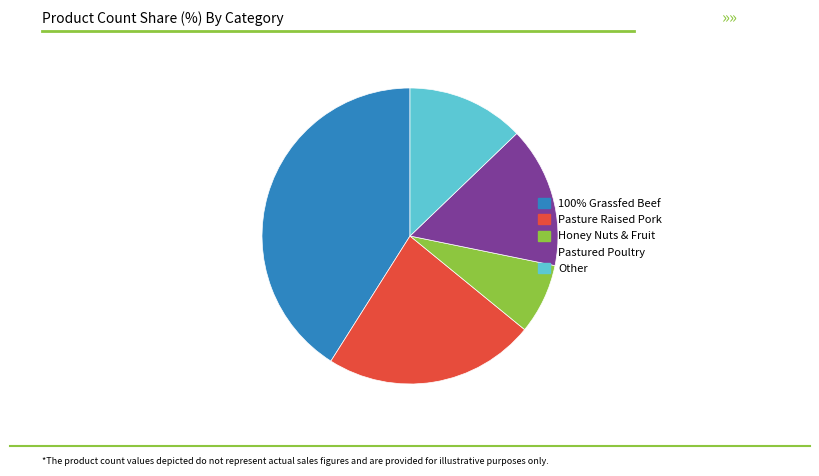

Is it true that Honey Nuts & Fruit is 8% of the pie?

True